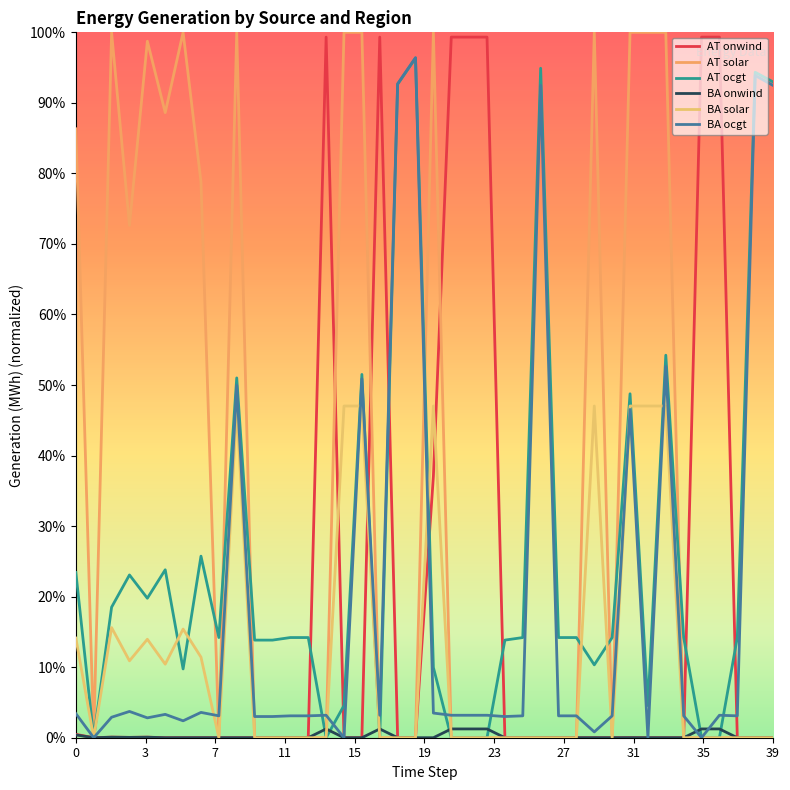

True or false: AT onwind and BA onwind cross at least once.

False